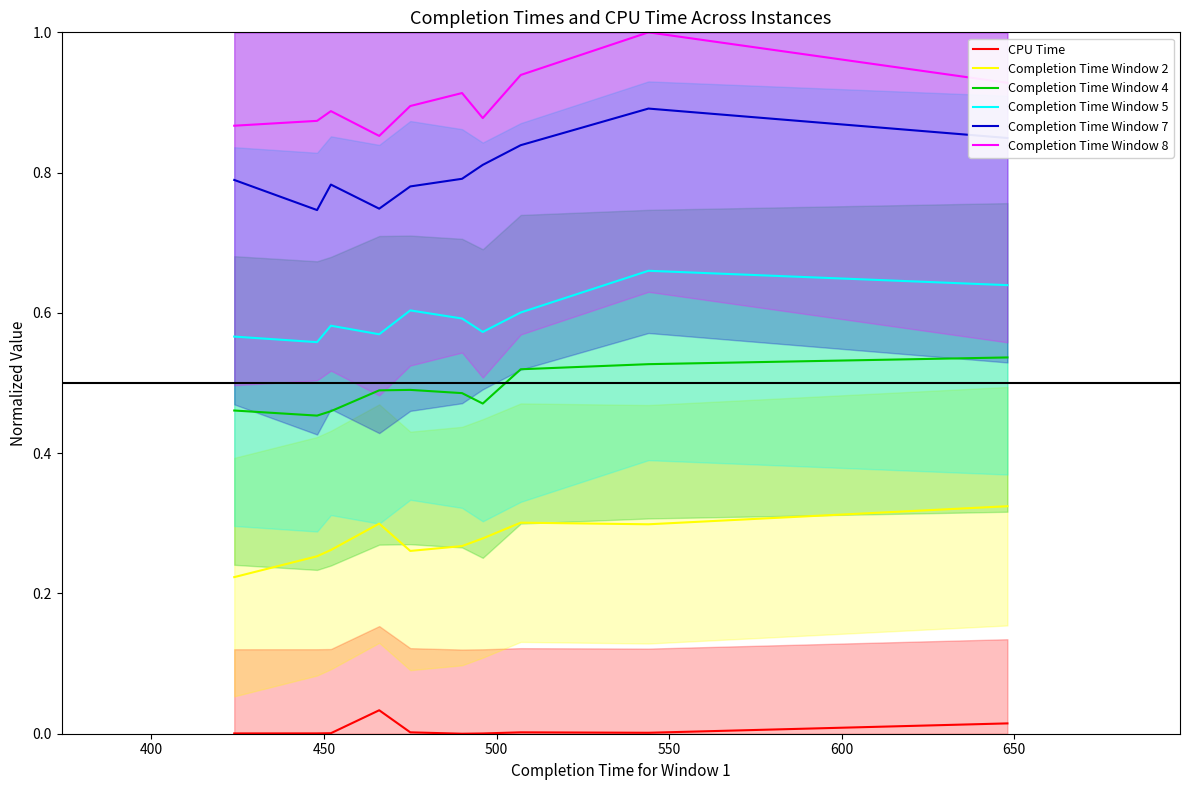

Does the chart display data point markers on the line(s)?

No